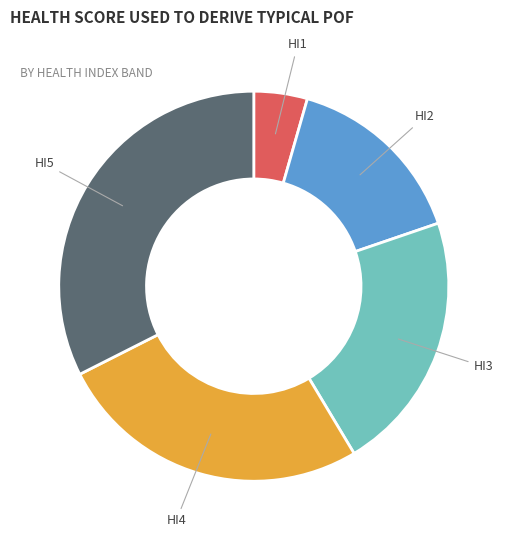

Count the number of slices in the pie.

5